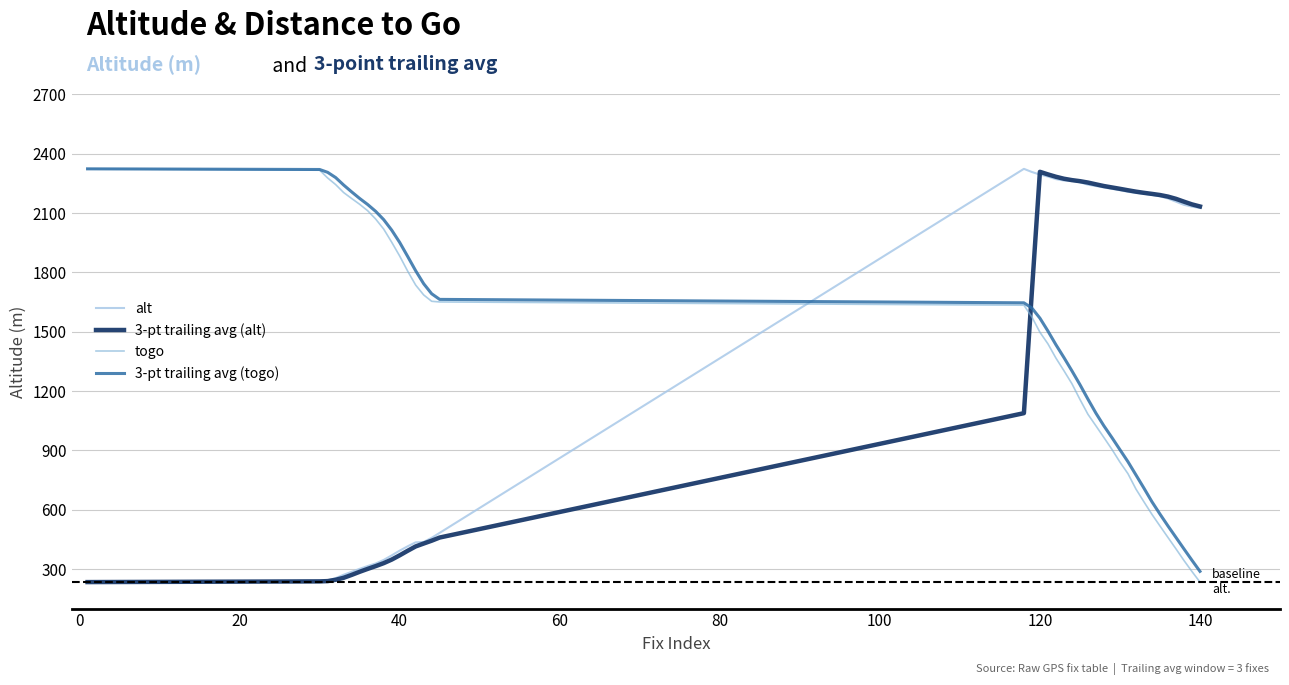

What is the smallest value displayed?

234.0